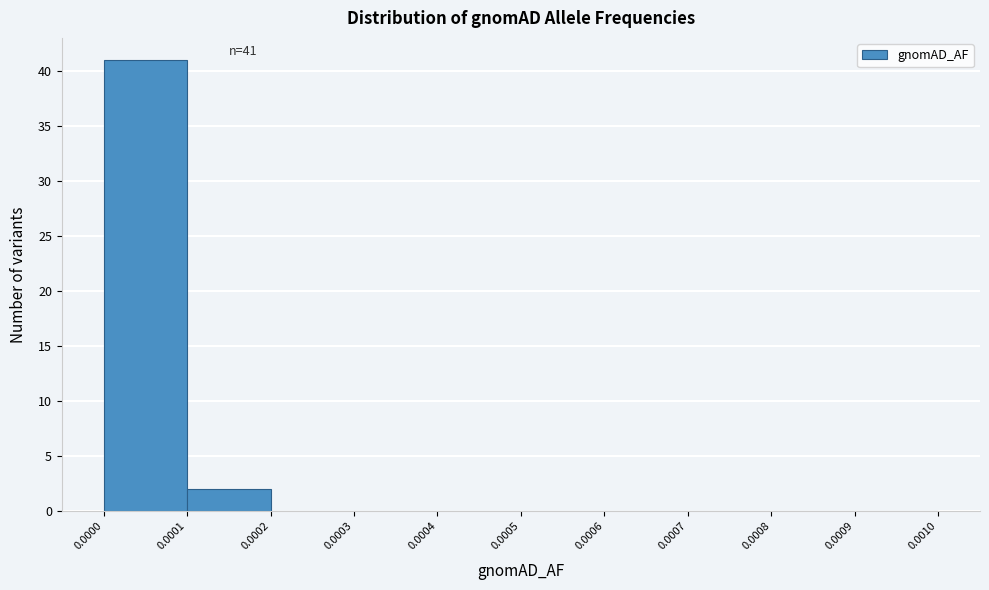

Over which range of the x-axis is the bar tallest?

0.0000 to 0.0001